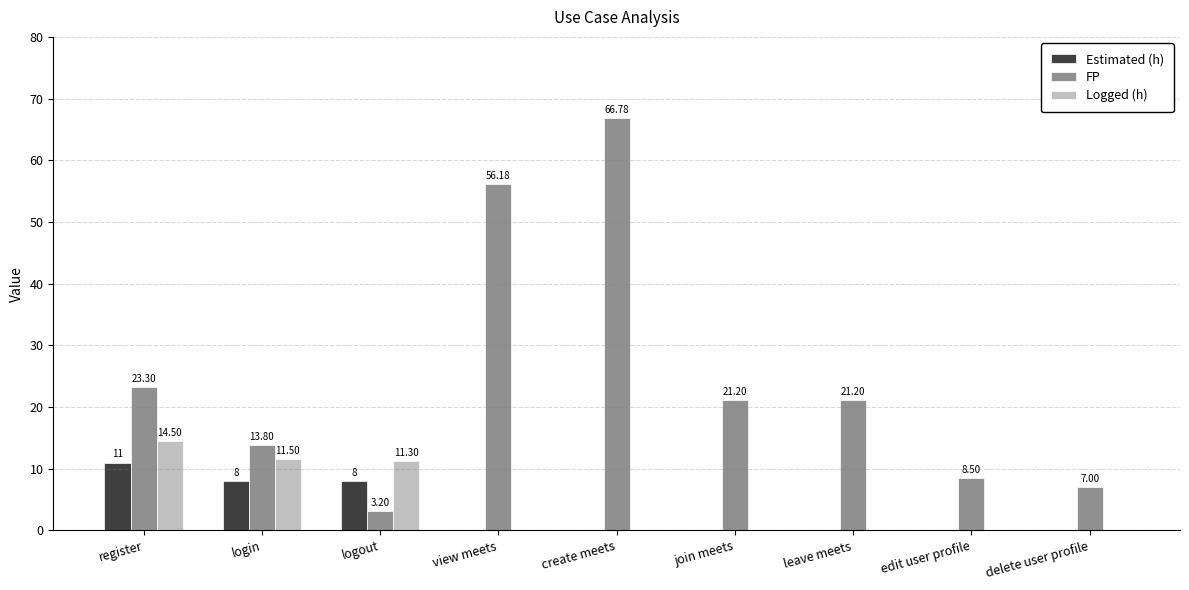

Is the value of Estimated (h) at register greater than the value of Logged (h) at logout?

No